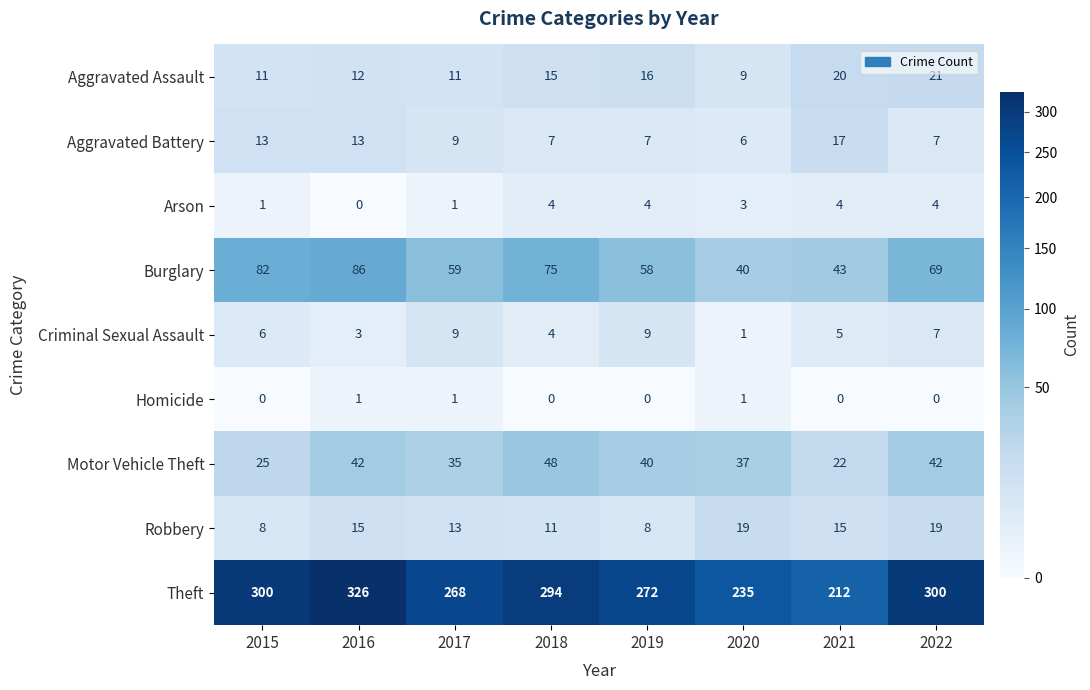

At how many categories does at least one series exceed 236?

6